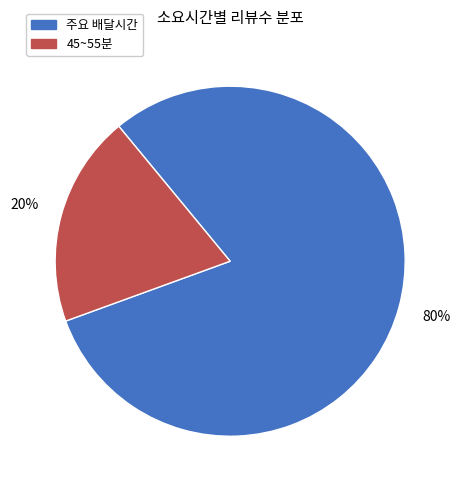

To the nearest percent, what is the average slice percentage?

50%